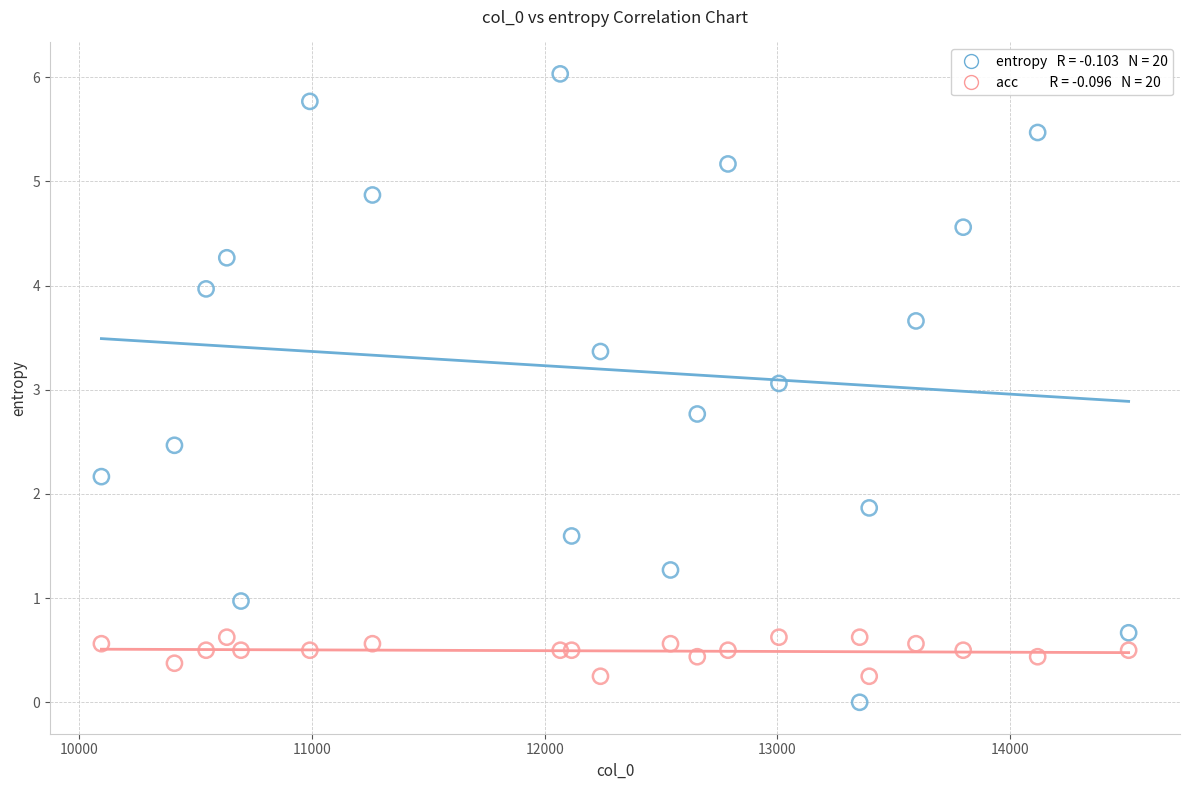

Across all data points, what is the range of X values (max minus min)?

4415.0